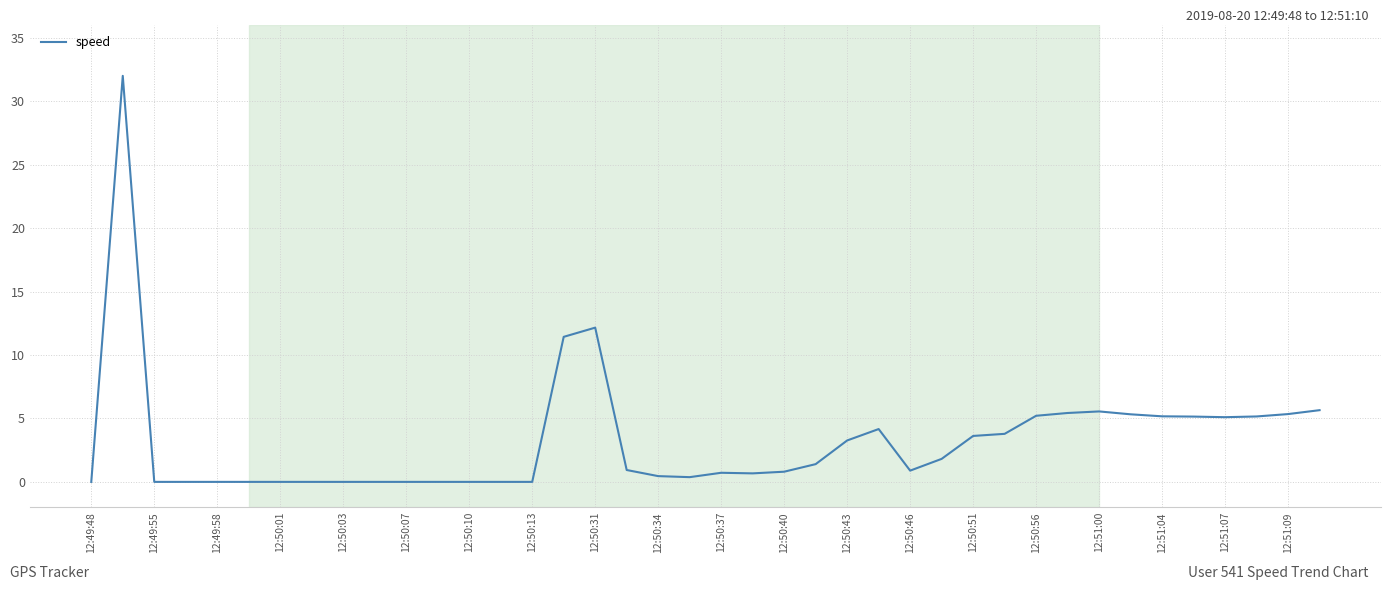

What is the maximum value shown in the chart?

32.0